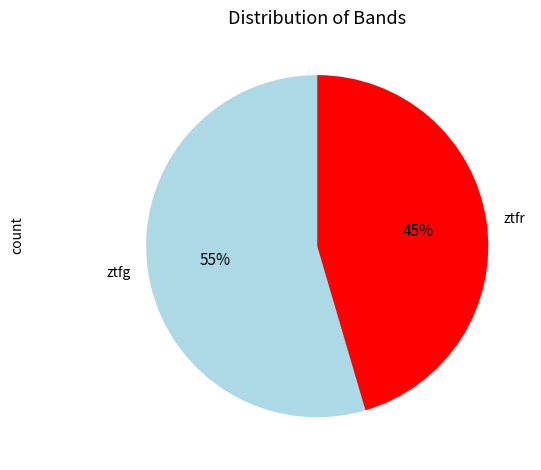

What is the ratio of the value at ztfg to the value at ztfr?

1.2